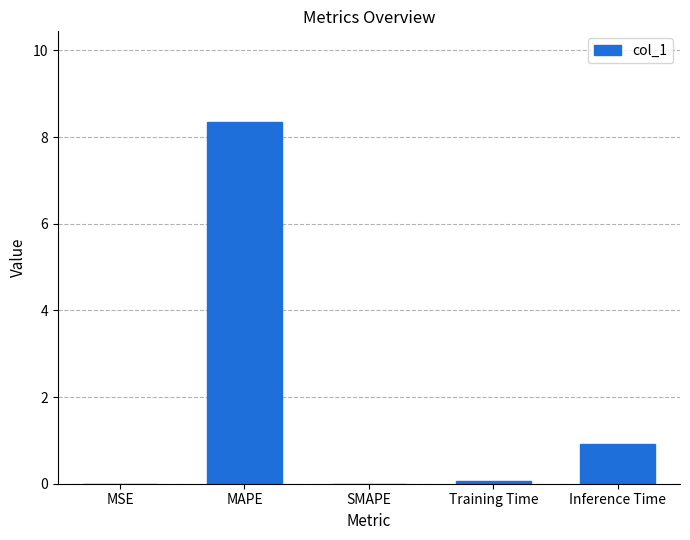

How many series are shown in this chart?

1